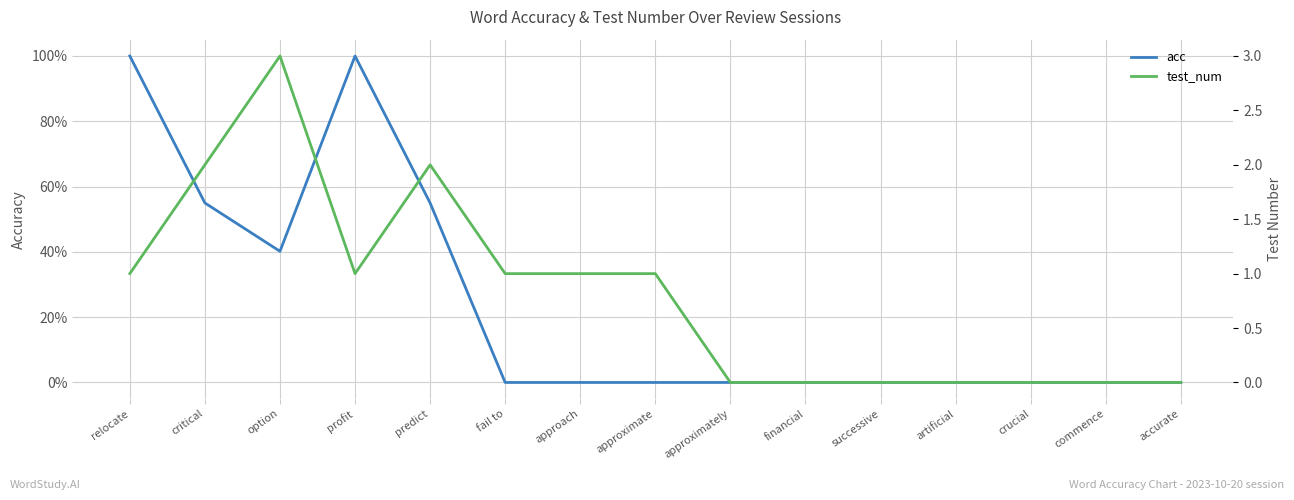

What position from the left is critical?

2